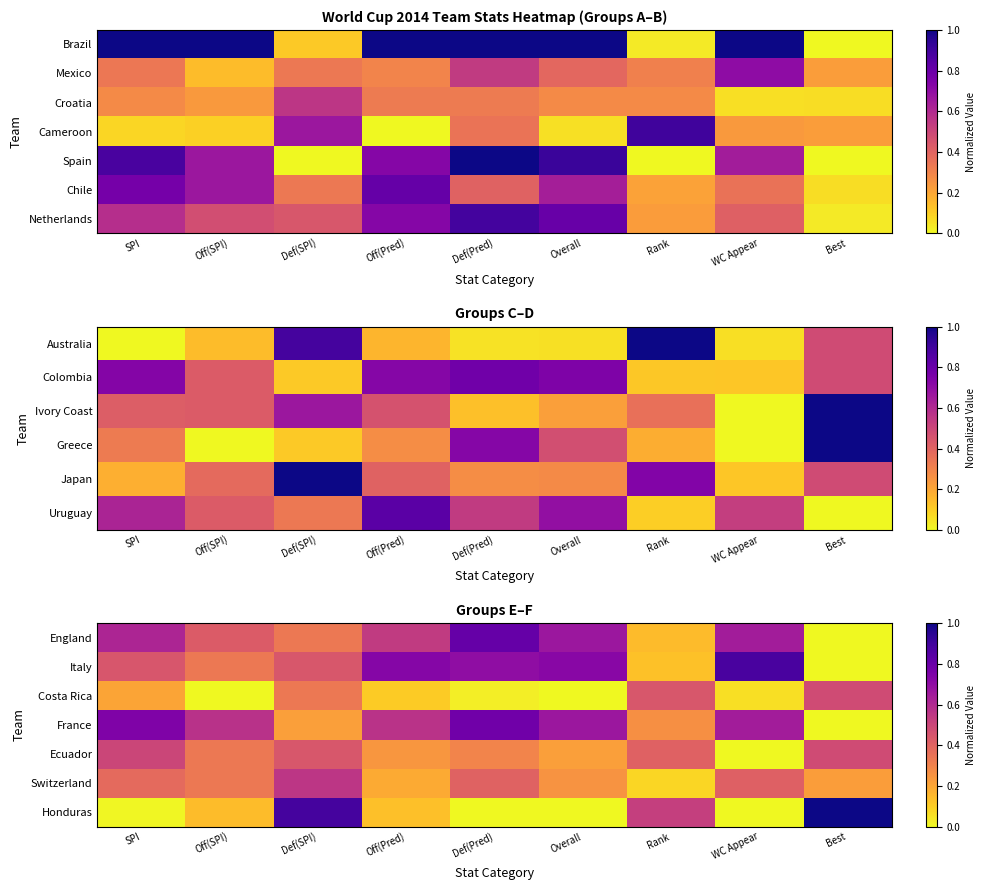

Where is England nearest to the value 0?

Best